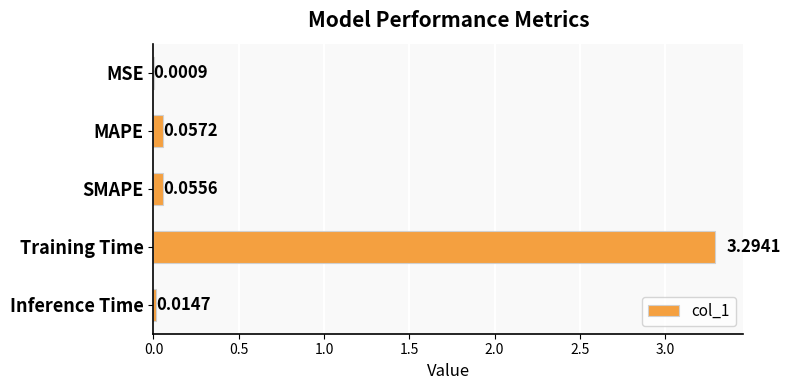

Between SMAPE and Training Time, which is larger?

Training Time